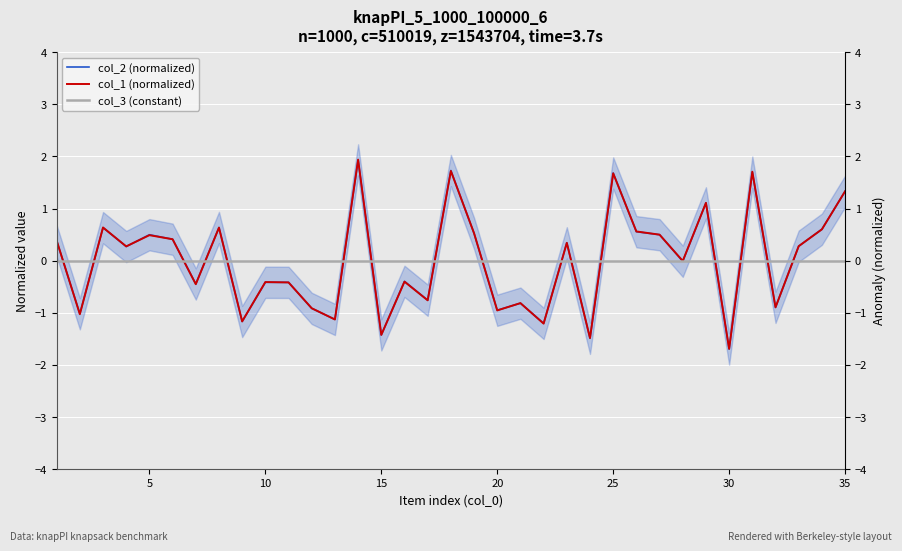

What is the minimum value for col_2 (normalized)?

-1.7